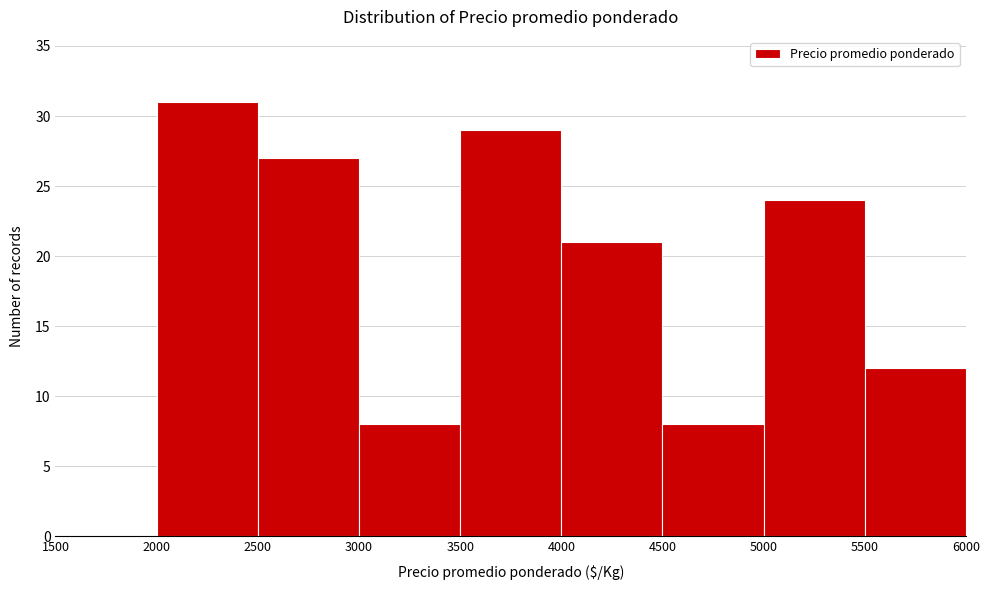

Reading left to right, transcribe this chart: for each bar, give the range it covers on the x-axis and its height. The values are not printed on the chart, so give them approximately, as read against the axis.

1500 to 2000: 0
2000 to 2500: 31
2500 to 3000: 27
3000 to 3500: 8
3500 to 4000: 29
4000 to 4500: 21
4500 to 5000: 8
5000 to 5500: 24
5500 to 6000: 12